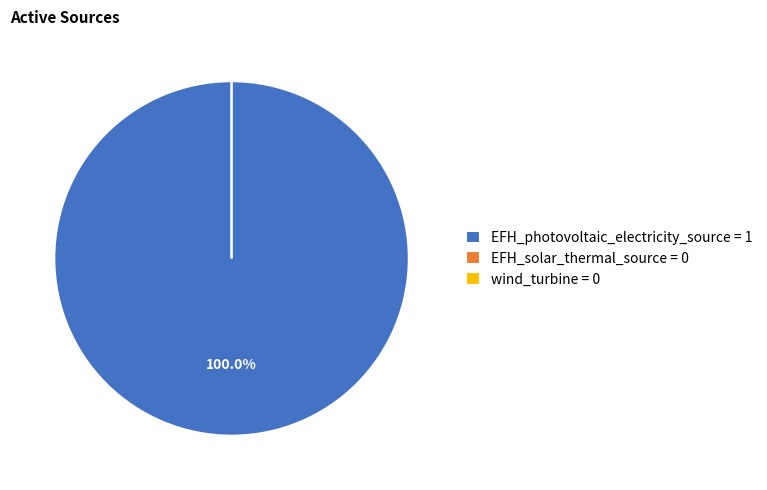

True or false: wind_turbine accounts for 10% of the total.

False